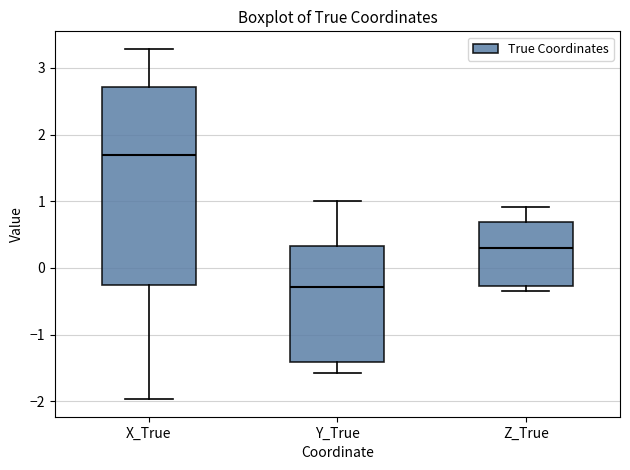

Which box is the tallest, from its lower edge to its upper edge?

X_True